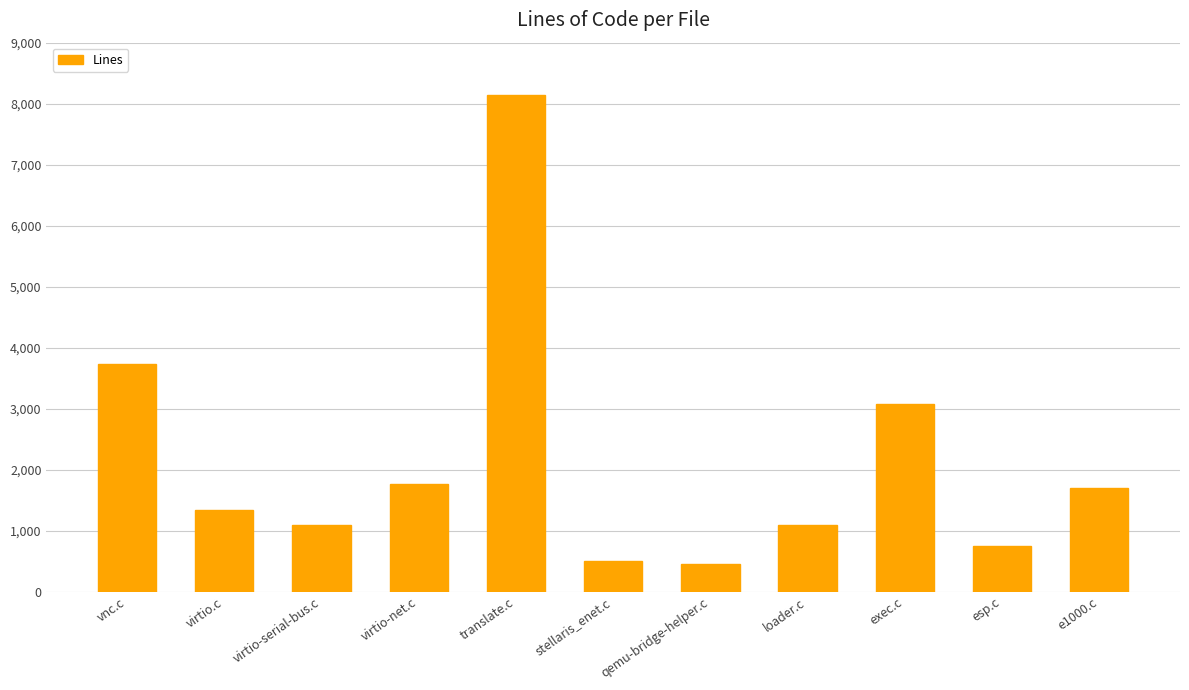

Is it true that the value at vnc.c is 2406?

False